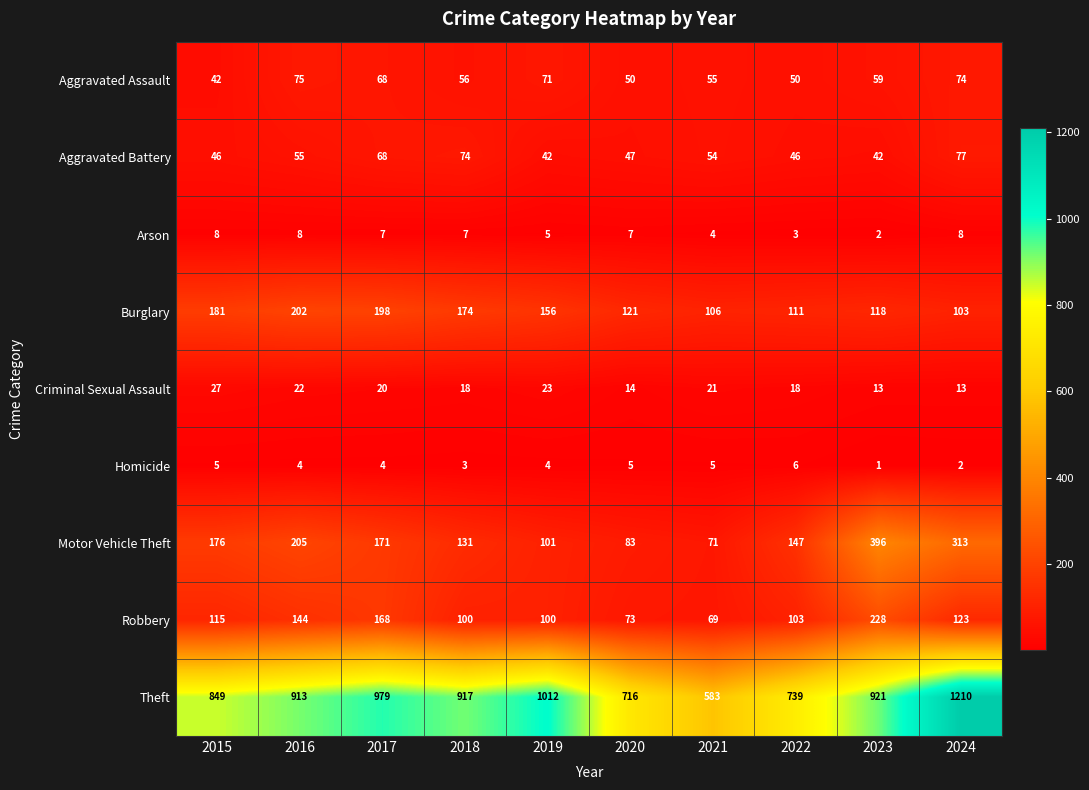

Where is Robbery nearest to the value 148?

2016